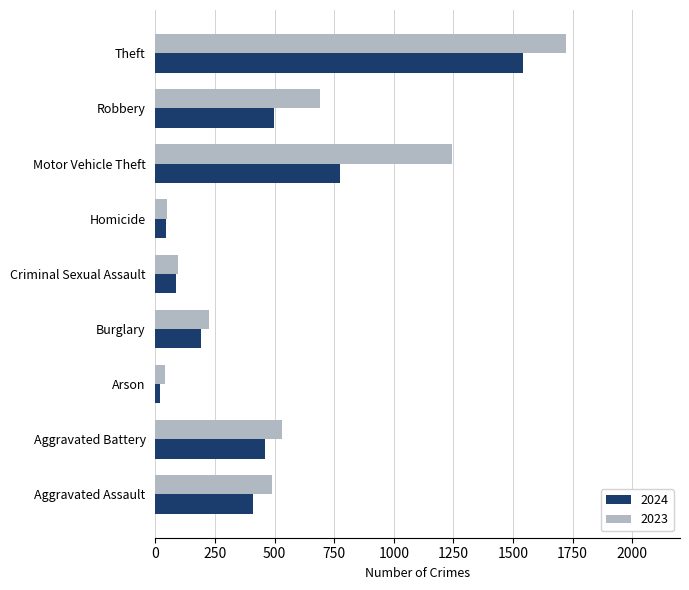

How many values in the 2023 series are below 488?

4